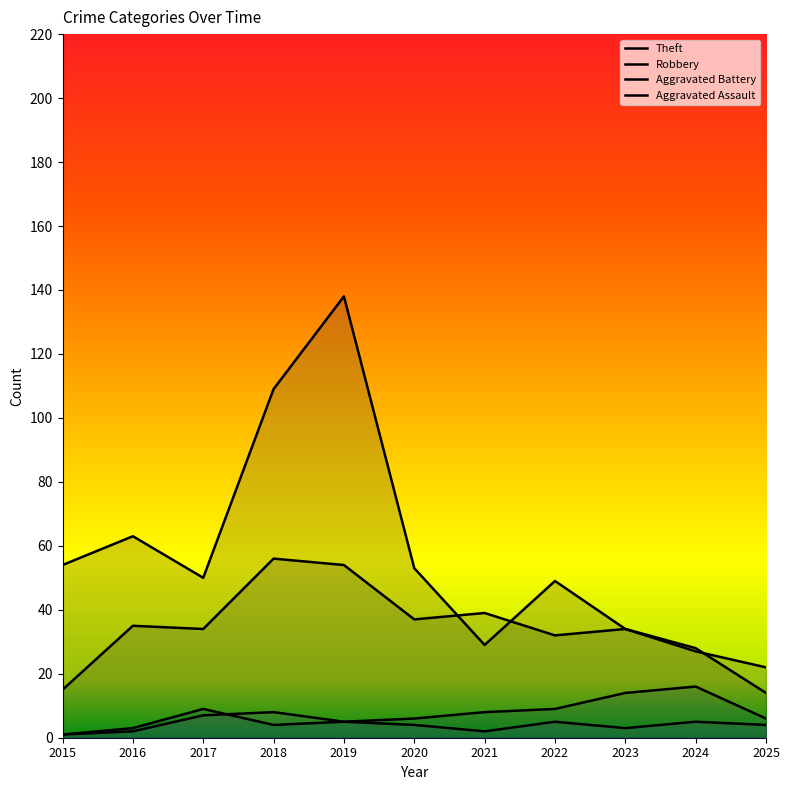

The Aggravated Battery series shows 10 at 2020. True or false?

False